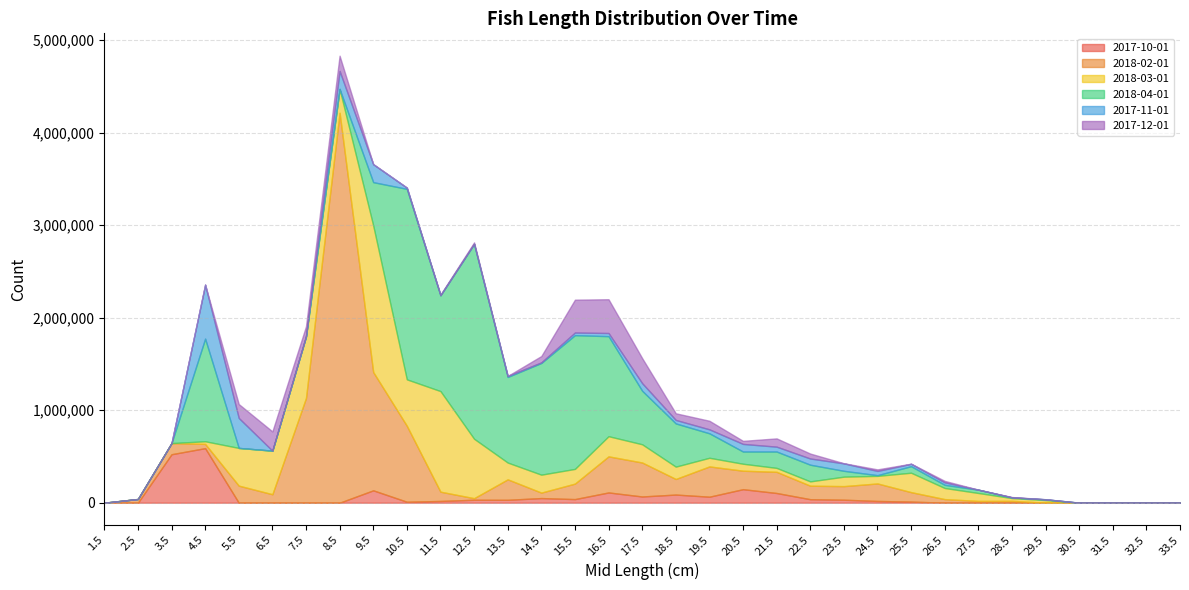

The value of 2017-11-01 at 30.5 is 416. True or false?

True